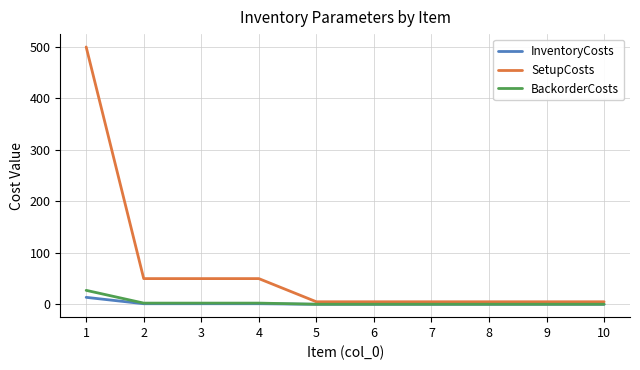

Between 1 and 8, which series saw the biggest shift?

SetupCosts